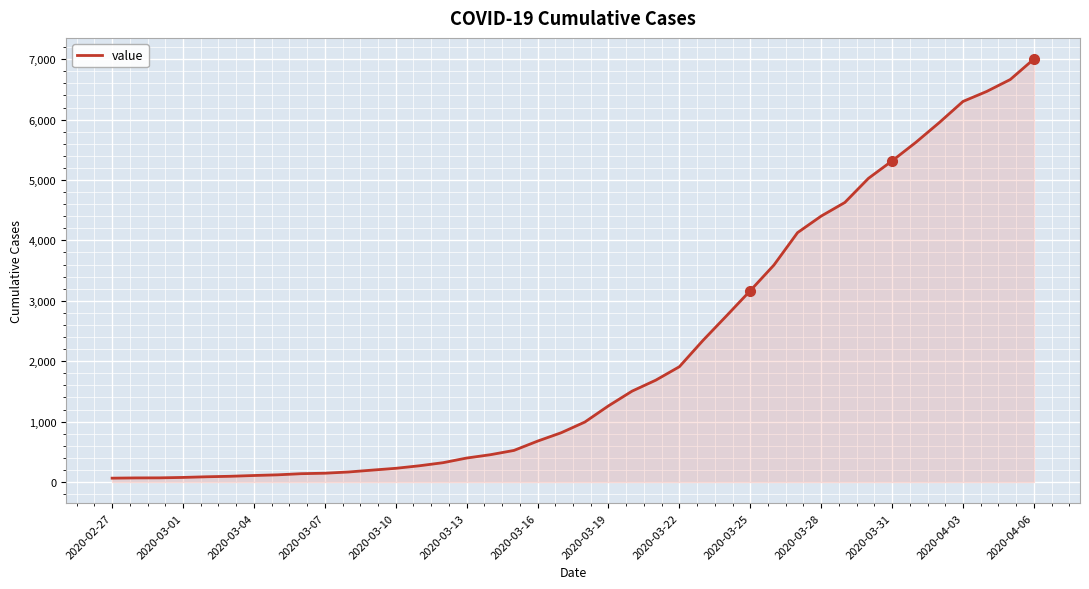

What is the greatest value displayed?

7003